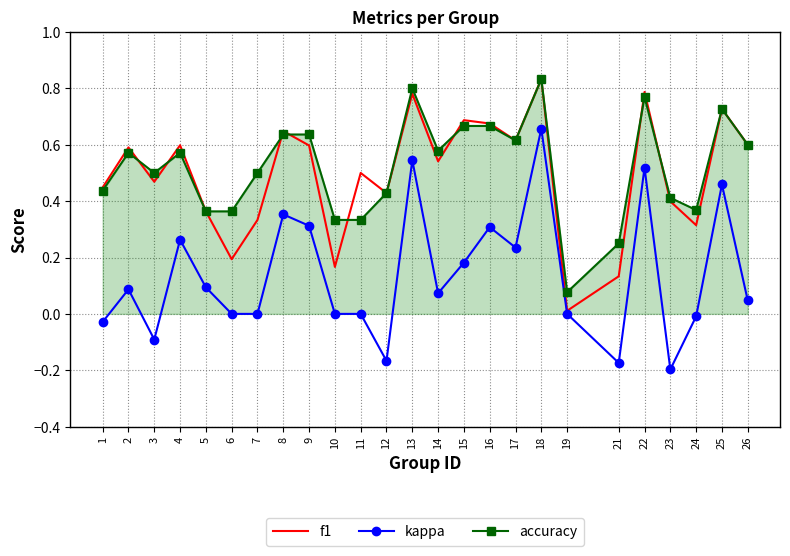

True or false: kappa and accuracy cross at least once.

False